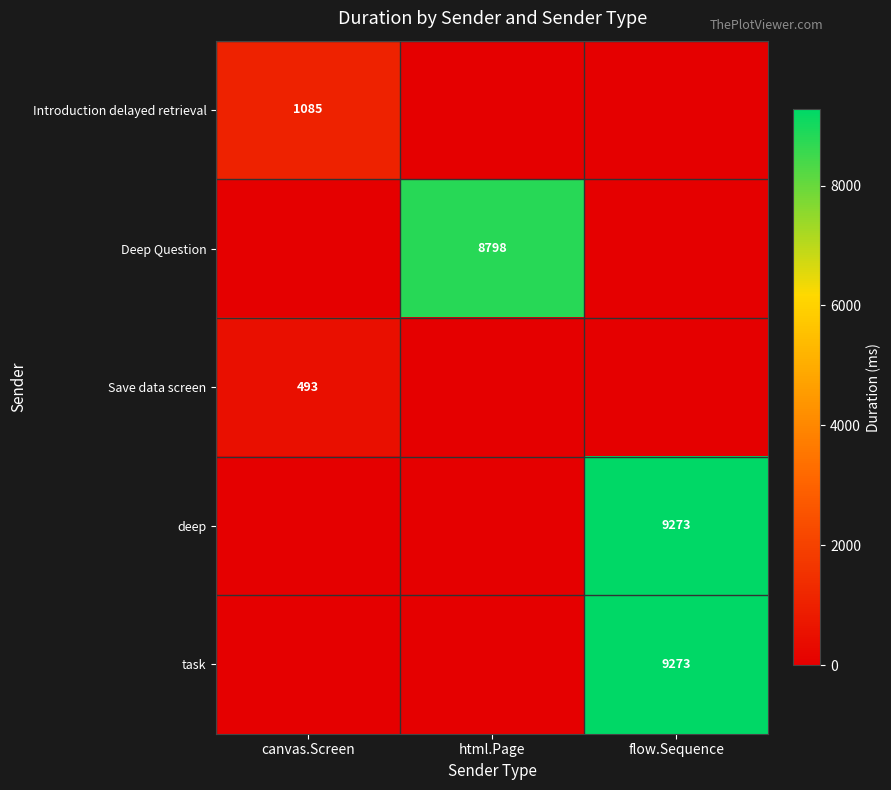

True or false: Deep Question has a value of 8798 at html.Page.

True